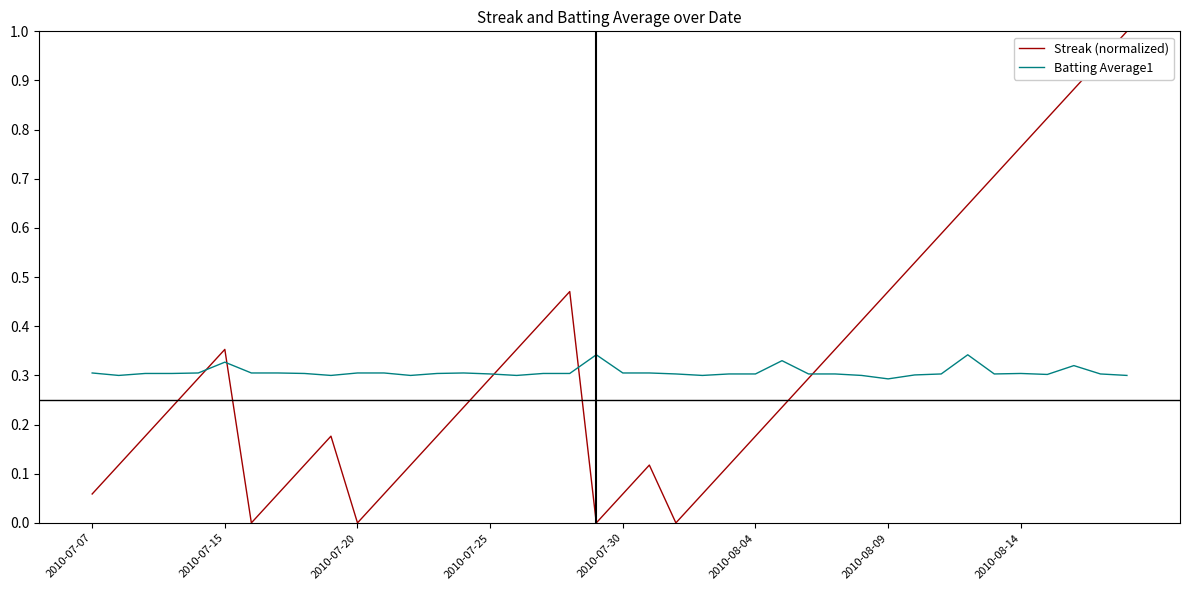

What is the maximum value shown in the chart?

1.0